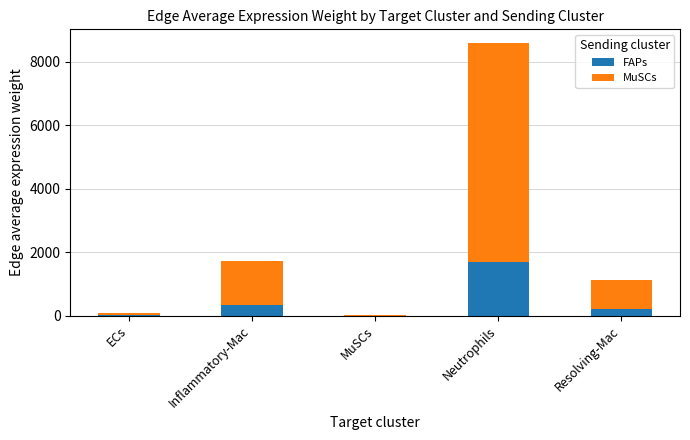

At which category is the sum across all series the highest?

Neutrophils